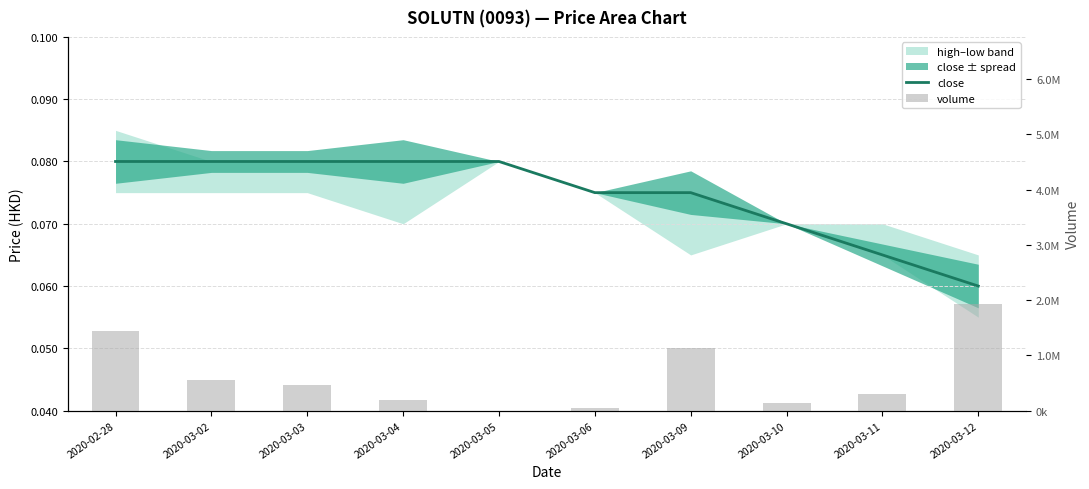

Is it true that volume equals 1448500.0 at 2020-02-28?

True